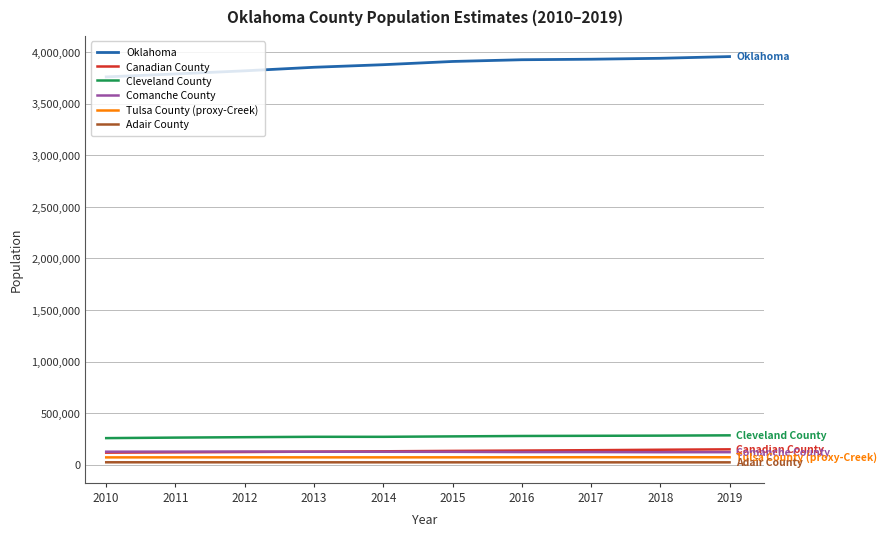

The value of Canadian County at 2018 is 144426. True or false?

True